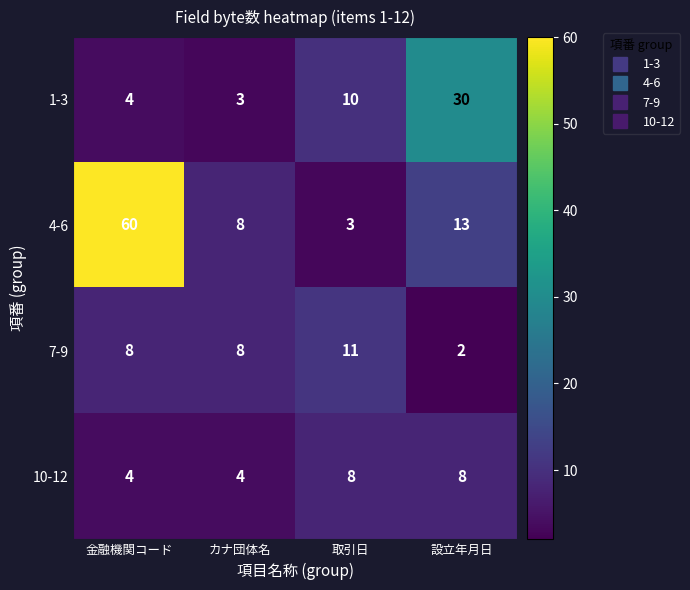

True or false: 1-3 has a value of 4 at 金融機関コード.

True